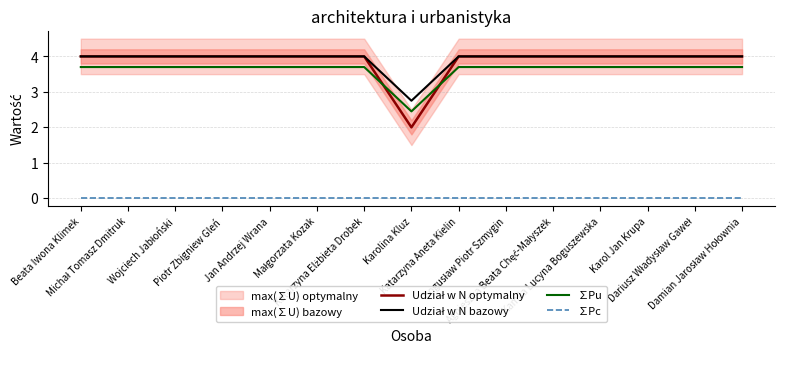

Reading left to right, list all the values displayed in this chart.

Udział w N optymalny: Beata Iwona Klimek=4.0	Michał Tomasz Dmitruk=4.0	Wojciech Jabłoński=4.0	Piotr Zbigniew Gleń=4.0	Jan Andrzej Wrana=4.0	Małgorzata Kozak=4.0	Katarzyna Elżbieta Drobek=4.0	Karolina Kluz=2.0	Katarzyna Aneta Kielin=4.0	Bogusław Piotr Szmygin=4.0	Agnieszka Beata Chęć-Małyszek=4.0	Kamila Lucyna Boguszewska=4.0	Karol Jan Krupa=4.0	Dariusz Władysław Gaweł=4.0	Damian Jarosław Hołownia=4.0
Udział w N bazowy: Beata Iwona Klimek=4.0	Michał Tomasz Dmitruk=4.0	Wojciech Jabłoński=4.0	Piotr Zbigniew Gleń=4.0	Jan Andrzej Wrana=4.0	Małgorzata Kozak=4.0	Katarzyna Elżbieta Drobek=4.0	Karolina Kluz=2.8	Katarzyna Aneta Kielin=4.0	Bogusław Piotr Szmygin=4.0	Agnieszka Beata Chęć-Małyszek=4.0	Kamila Lucyna Boguszewska=4.0	Karol Jan Krupa=4.0	Dariusz Władysław Gaweł=4.0	Damian Jarosław Hołownia=4.0
∑Pu: Beata Iwona Klimek=3.7	Michał Tomasz Dmitruk=3.7	Wojciech Jabłoński=3.7	Piotr Zbigniew Gleń=3.7	Jan Andrzej Wrana=3.7	Małgorzata Kozak=3.7	Katarzyna Elżbieta Drobek=3.7	Karolina Kluz=2.5	Katarzyna Aneta Kielin=3.7	Bogusław Piotr Szmygin=3.7	Agnieszka Beata Chęć-Małyszek=3.7	Kamila Lucyna Boguszewska=3.7	Karol Jan Krupa=3.7	Dariusz Władysław Gaweł=3.7	Damian Jarosław Hołownia=3.7
∑Pc: Beata Iwona Klimek=0.0	Michał Tomasz Dmitruk=0.0	Wojciech Jabłoński=0.0	Piotr Zbigniew Gleń=0.0	Jan Andrzej Wrana=0.0	Małgorzata Kozak=0.0	Katarzyna Elżbieta Drobek=0.0	Karolina Kluz=0.0	Katarzyna Aneta Kielin=0.0	Bogusław Piotr Szmygin=0.0	Agnieszka Beata Chęć-Małyszek=0.0	Kamila Lucyna Boguszewska=0.0	Karol Jan Krupa=0.0	Dariusz Władysław Gaweł=0.0	Damian Jarosław Hołownia=0.0